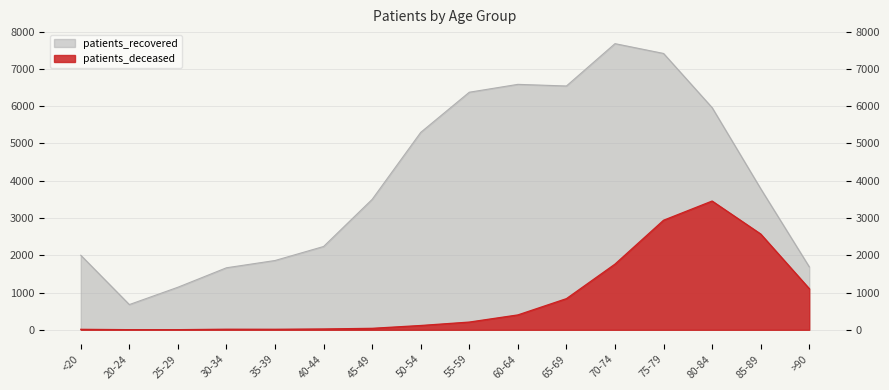

Rank the series by their maximum value, from highest to lowest.

patients_recovered, patients_deceased